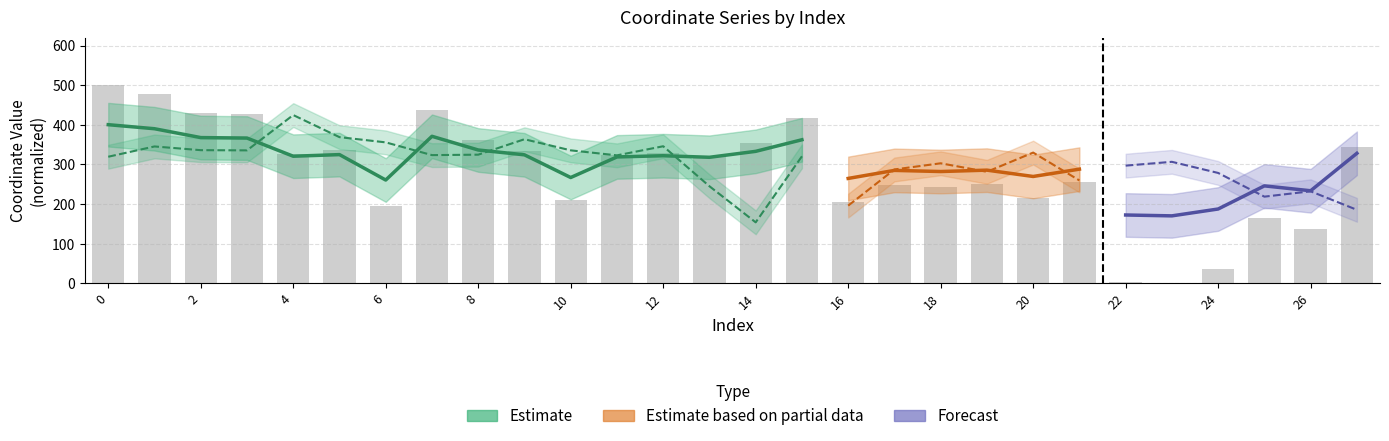

How many positive values are there?

27